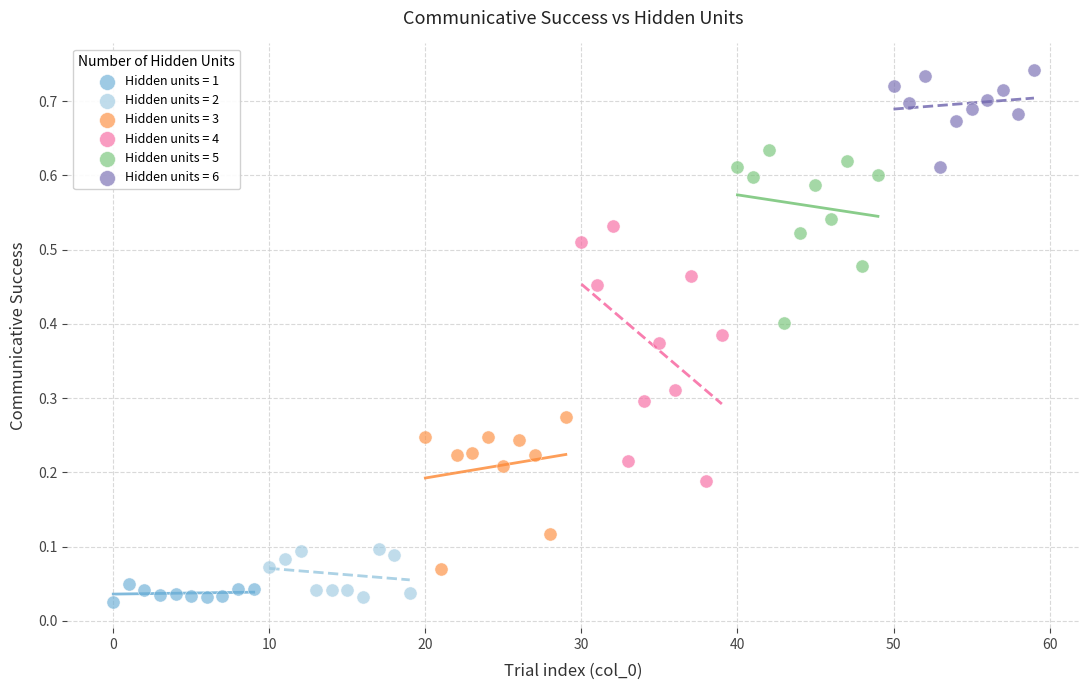

Which series reaches the maximum Y coordinate?

Hidden units = 6